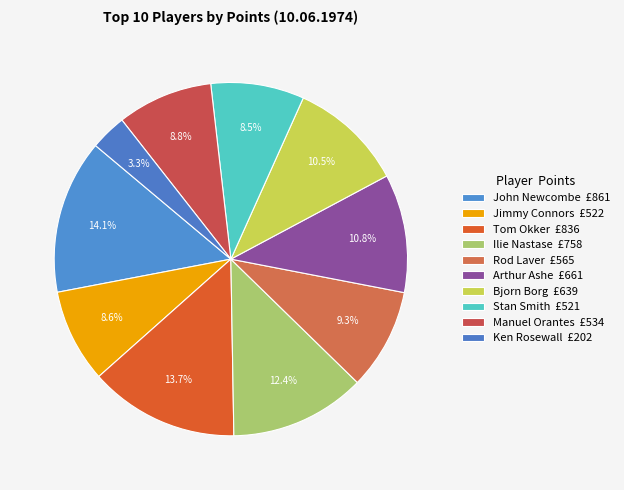

How many slices are in this pie chart?

10